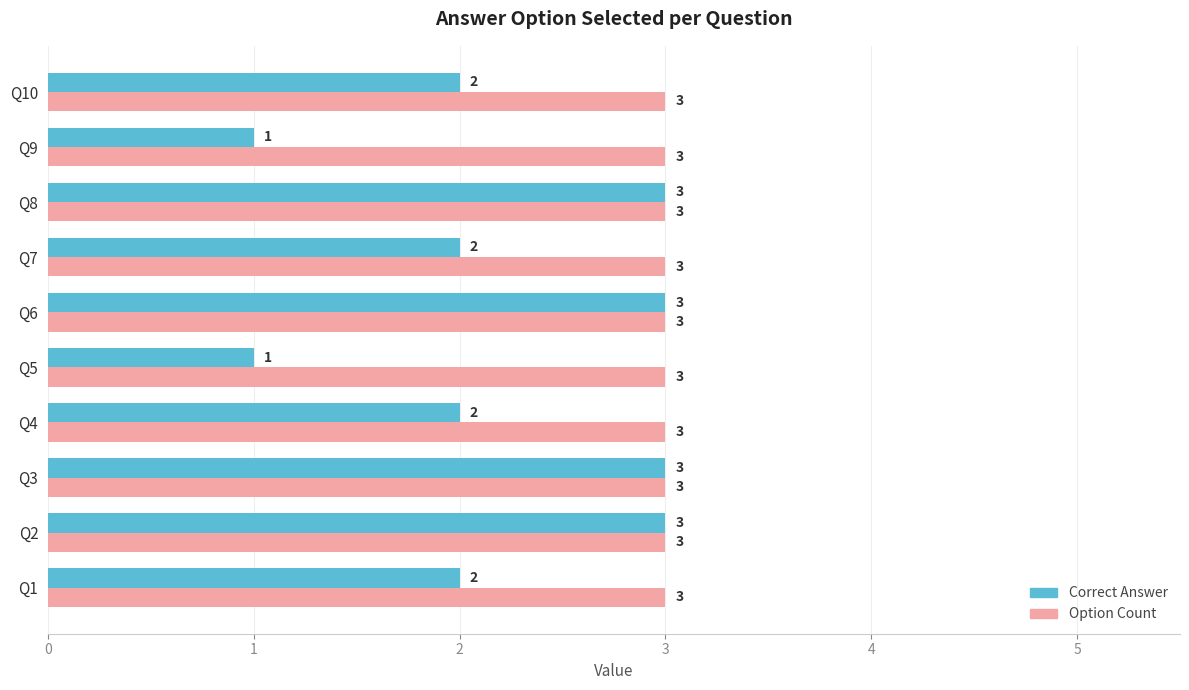

Which series has the largest range (max minus min)?

Correct Answer